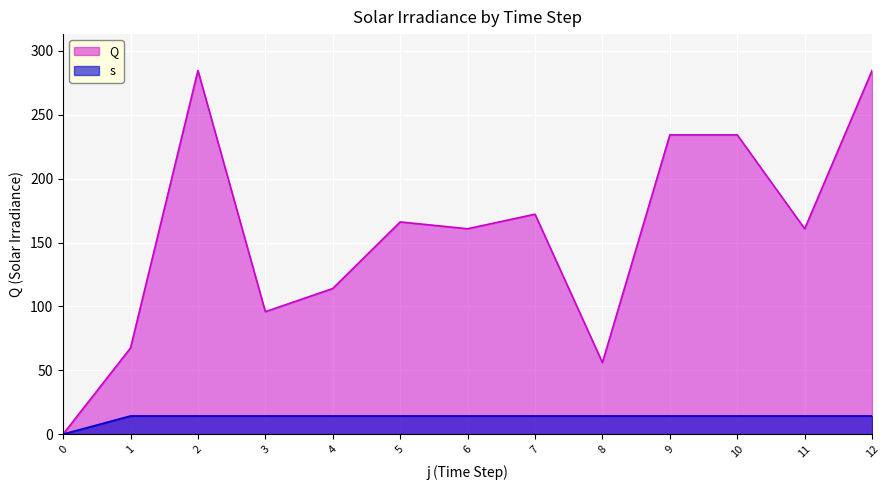

Reading left to right, transcribe all the data shown in this chart.

Q: 0=0.0	1=67.4	2=284.7	3=95.9	4=114.0	5=166.1	6=160.8	7=172.2	8=56.0	9=234.3	10=234.3	11=160.8	12=284.7
s: 0=0.0	1=14.2	2=14.2	3=14.2	4=14.2	5=14.2	6=14.2	7=14.2	8=14.2	9=14.2	10=14.2	11=14.2	12=14.2